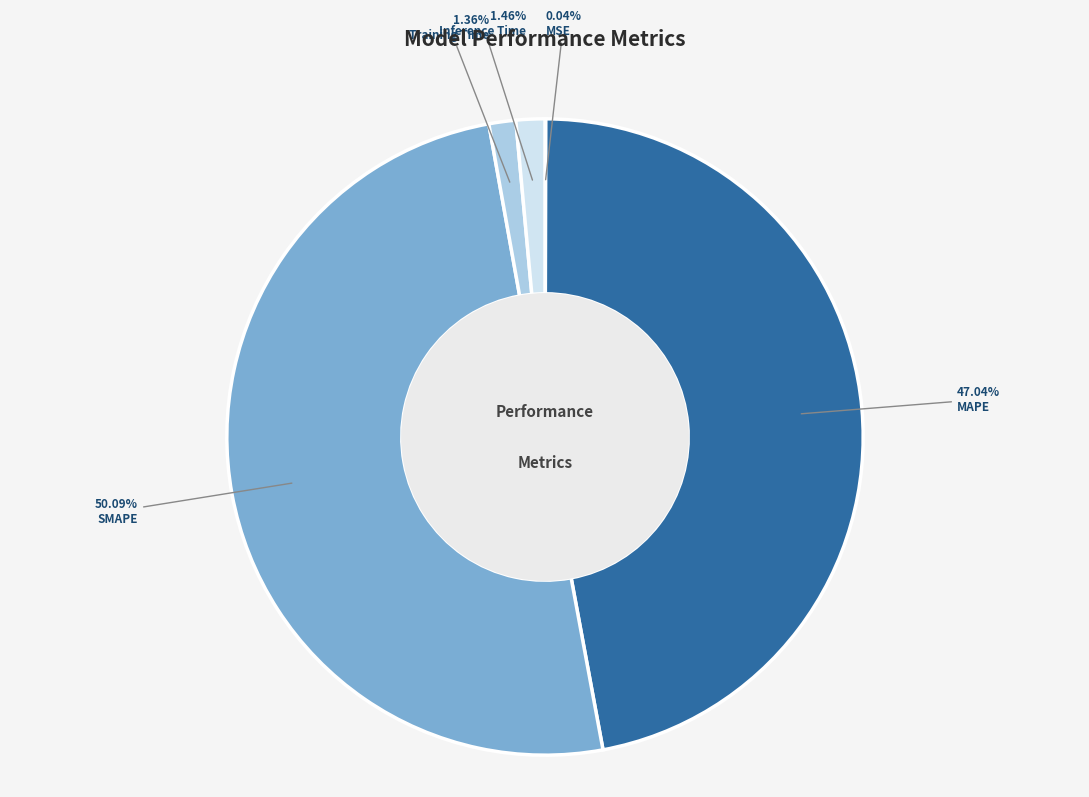

To the nearest percent, what is the difference between the largest and smallest slice percentages?

50%